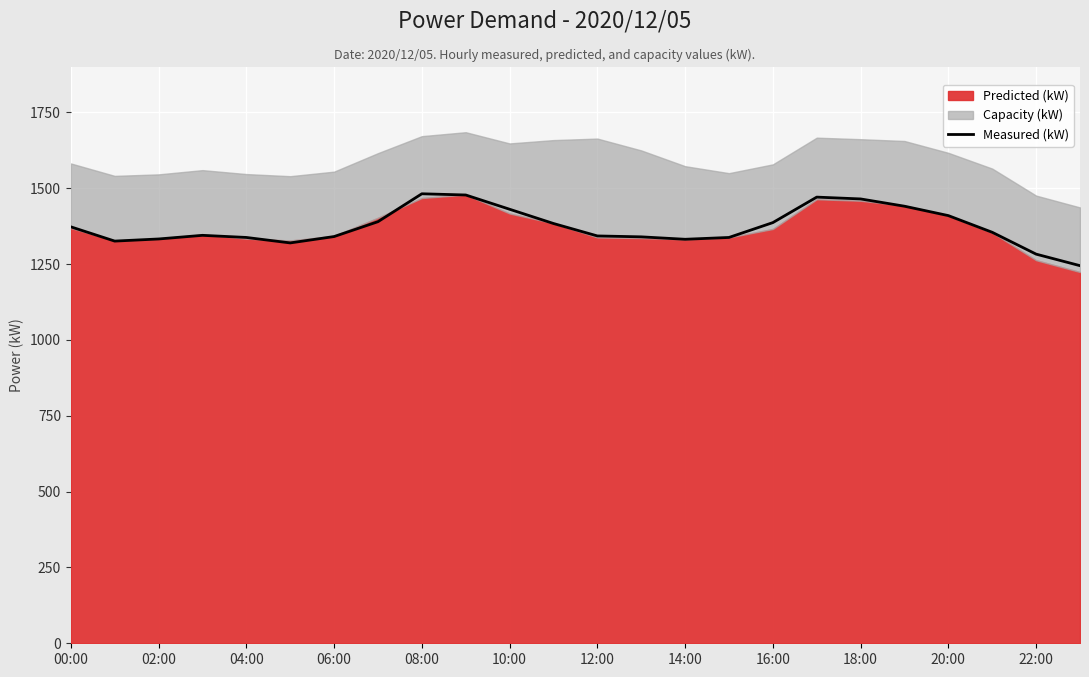

What is the difference between the maximum and minimum values?

237